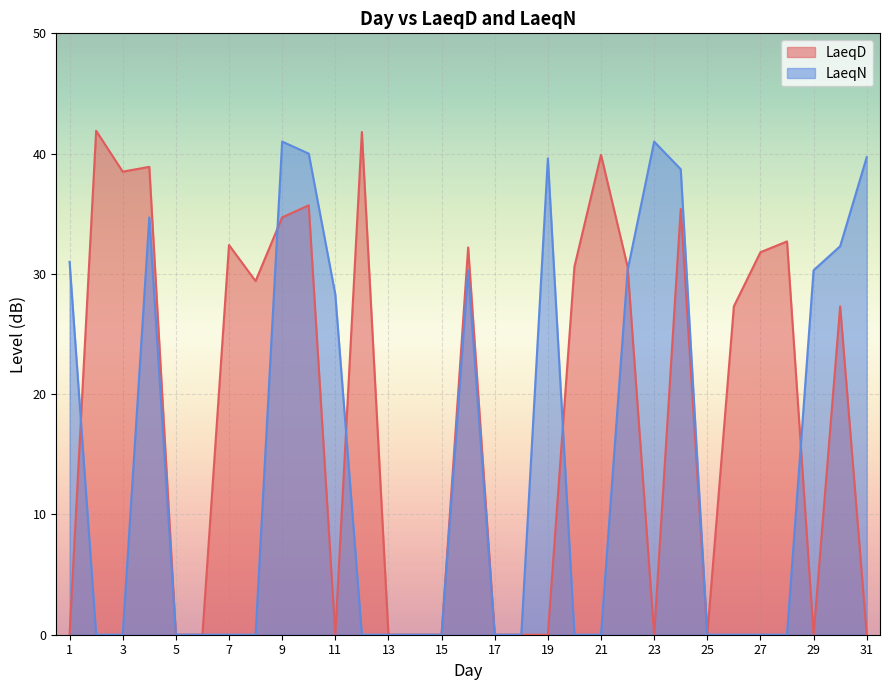

Which has a higher value, 9 or 17?

9